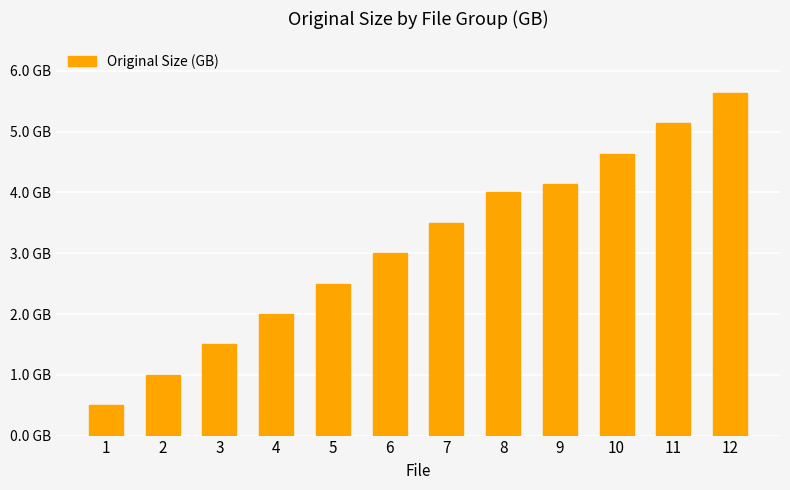

Rank the categories by value from highest to lowest.

12, 11, 10, 9, 8, 7, 6, 5, 4, 3, 2, 1